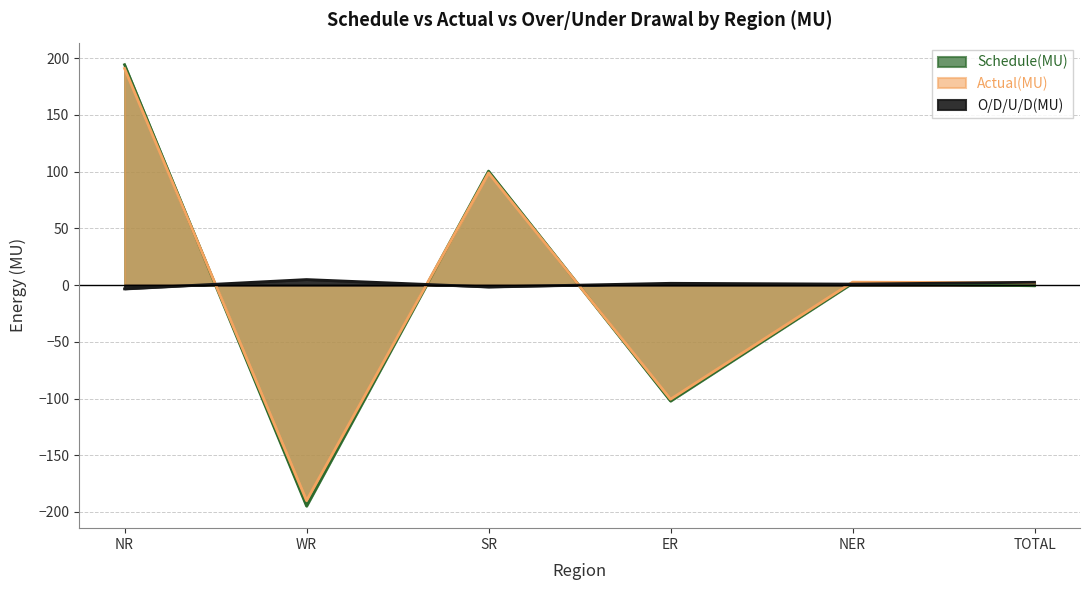

Does the chart display data point markers on the line(s)?

No